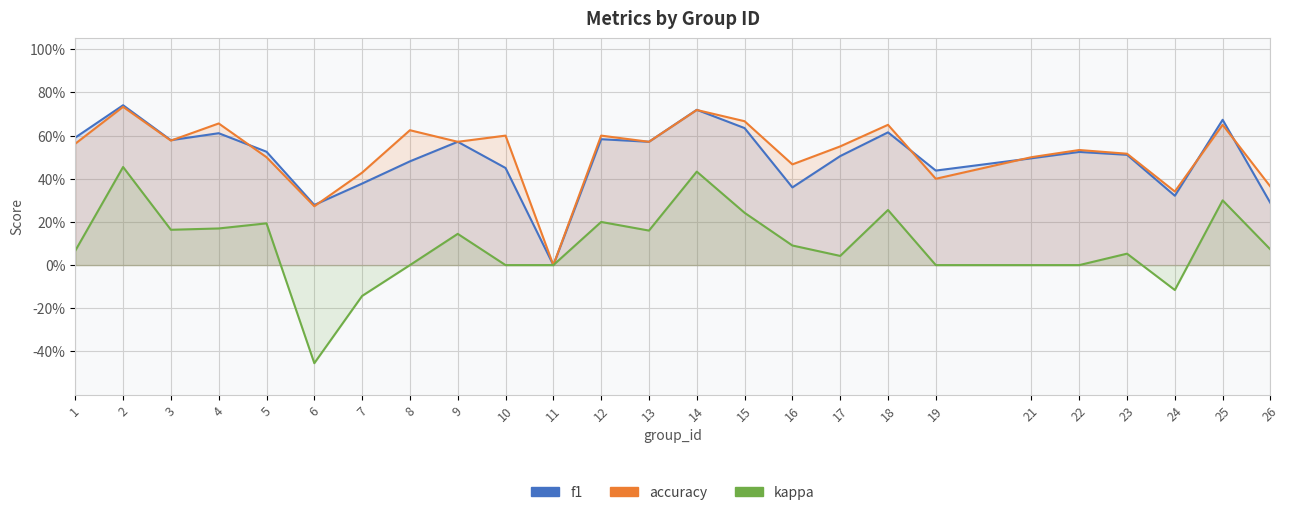

At which category does f1 reach its first local peak?

2